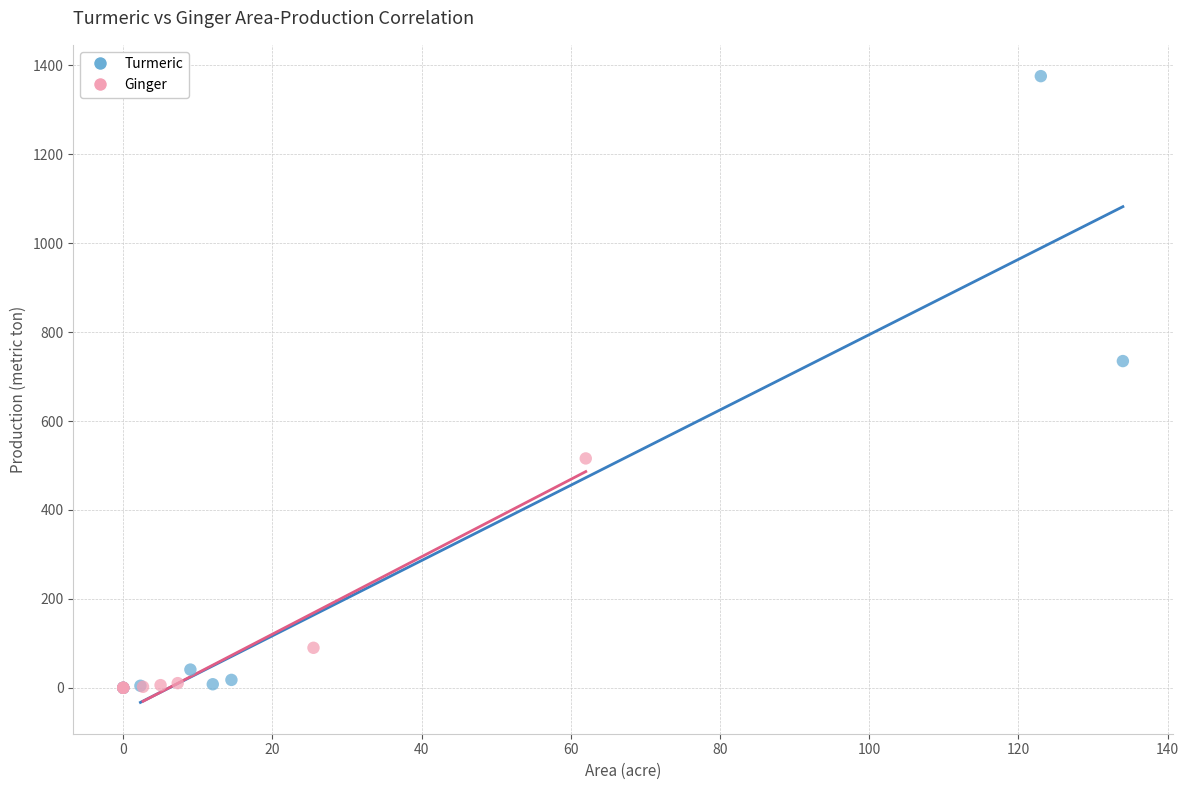

Which series reaches the maximum Y coordinate?

Turmeric